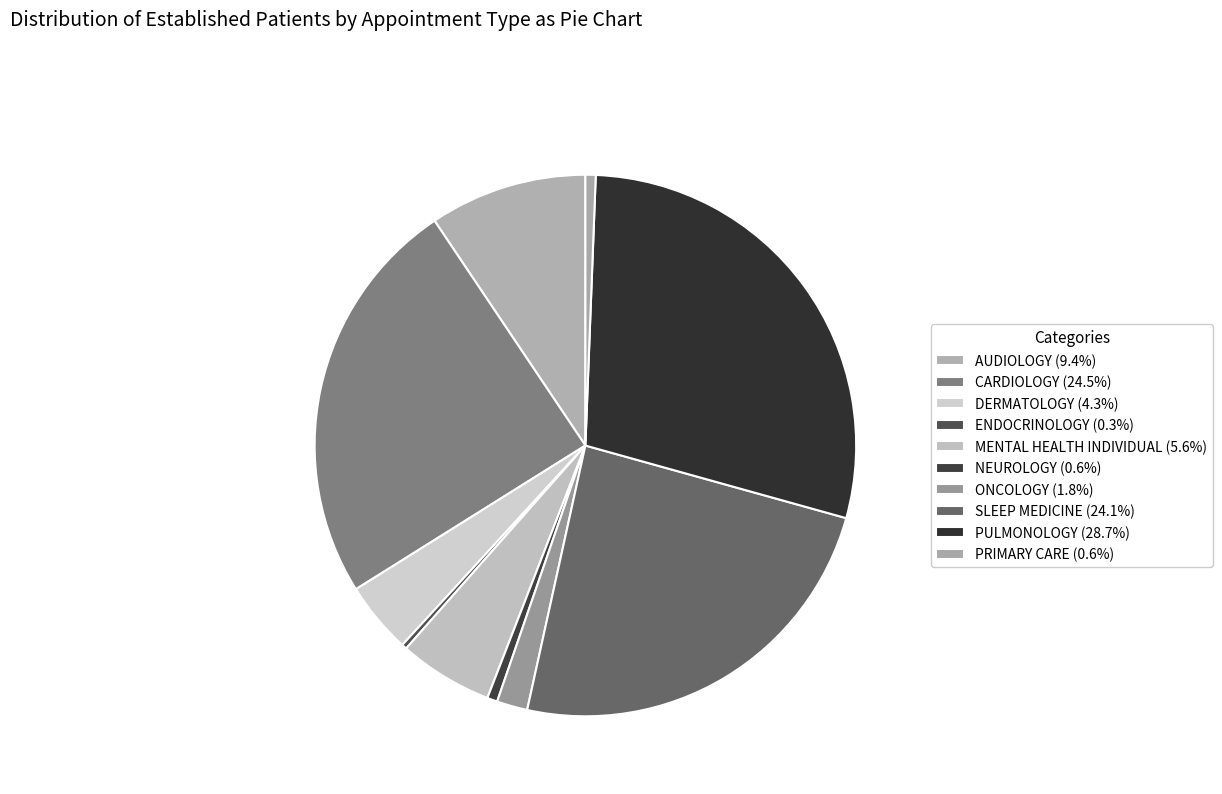

How many slices are in this pie chart?

10